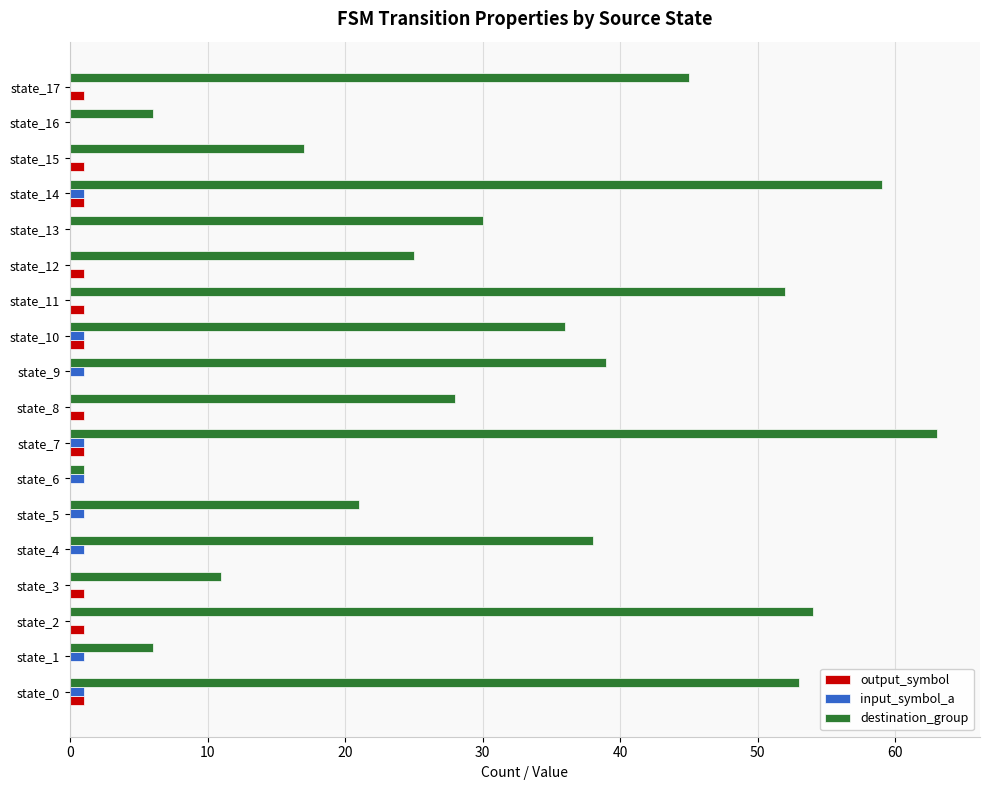

At which category is the sum across all series the highest?

state_7